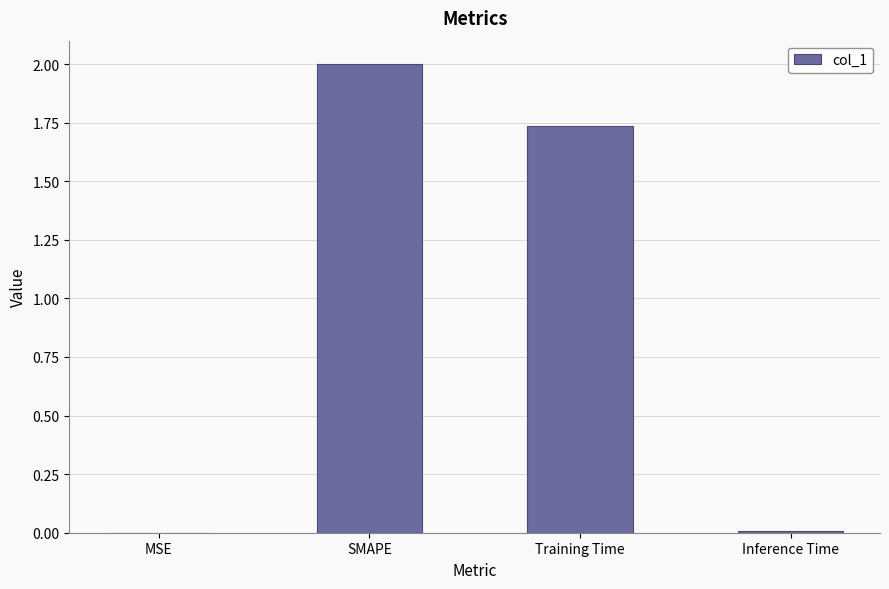

At which label does the data first exceed 1?

SMAPE